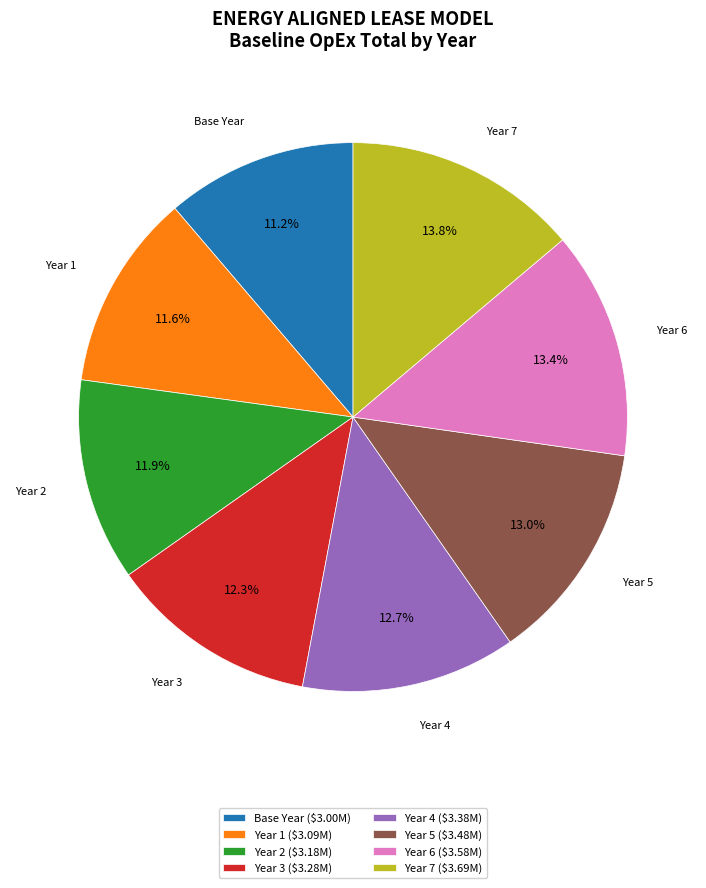

Does Year 2 ($3.18M) account for over 50% of the chart?

No